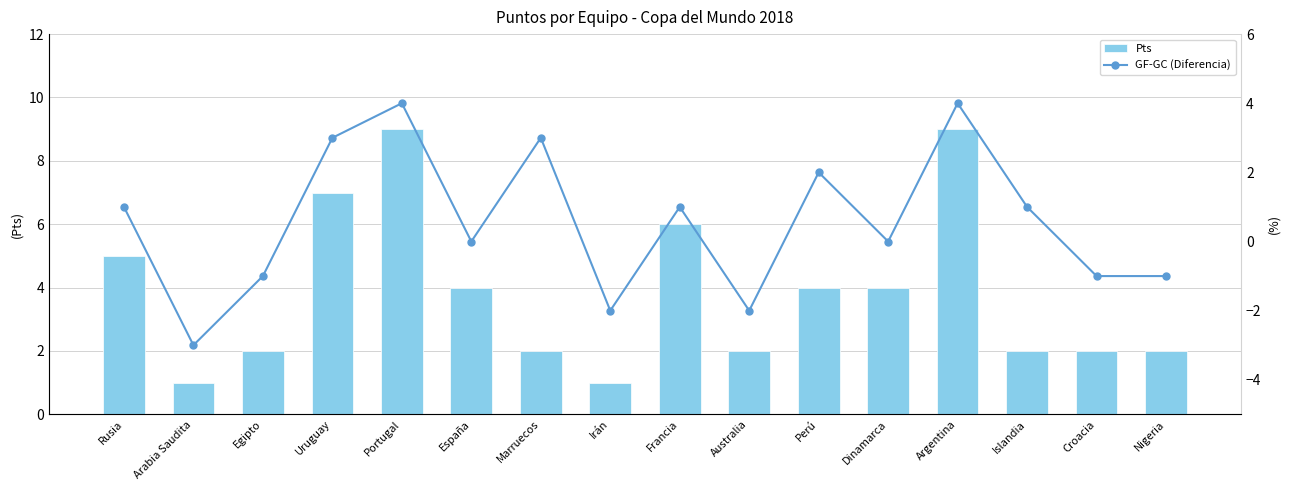

Are the bars grouped side by side (vs. stacked)?

Yes